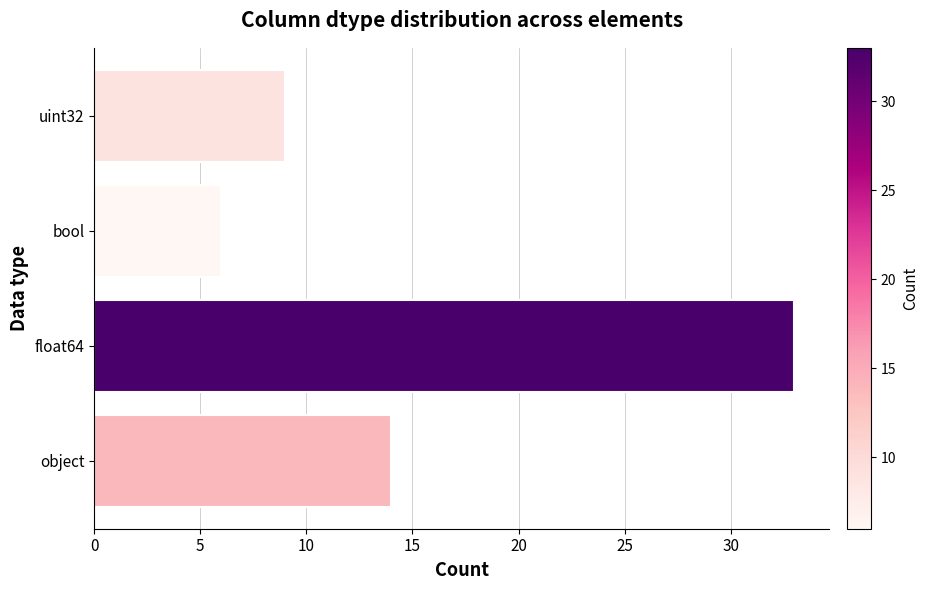

The chart shows a value of 14 at uint32. True or false?

False